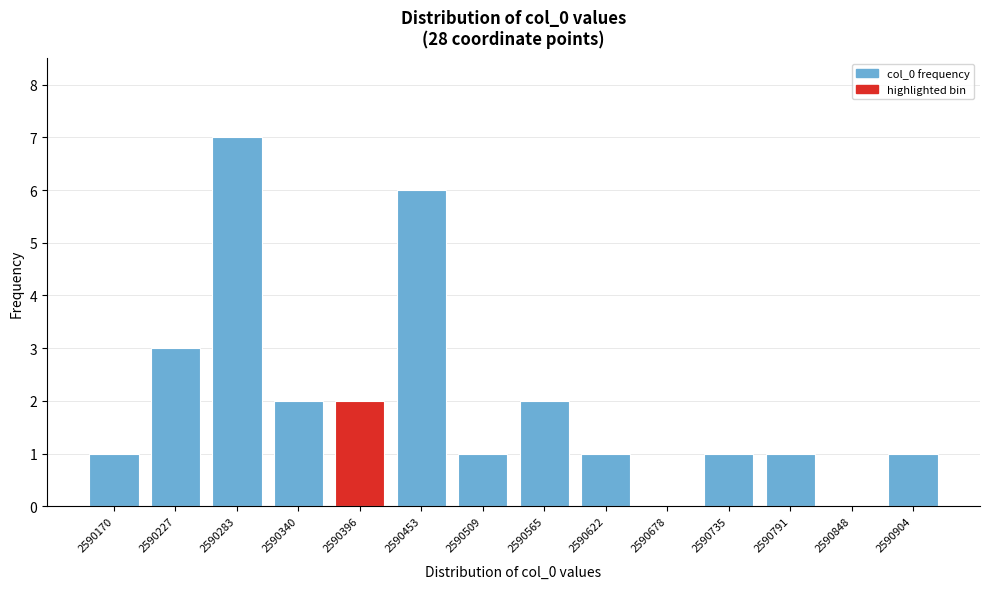

Reading left to right, extract all data points from this chart.

2590170=1	2590227=3	2590283=7	2590340=2	2590396=2	2590453=6	2590509=1	2590565=2	2590622=1	2590678=0	2590735=1	2590791=1	2590848=0	2590904=1